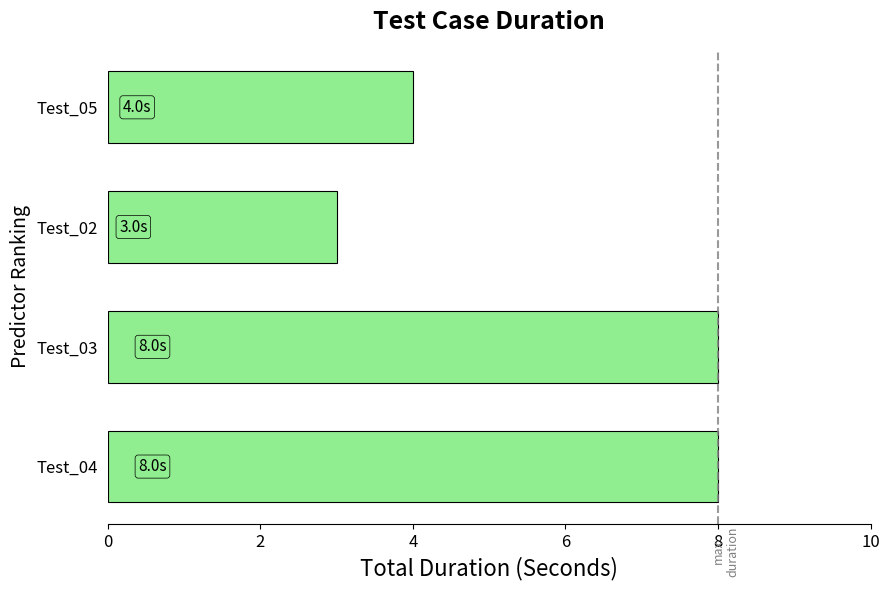

Approximately how many times larger is the value at Test_03 compared to Test_05?

2.0